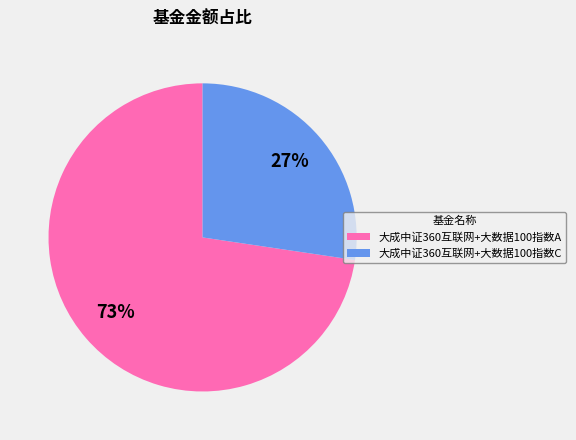

What is the smallest slice in the pie chart?

大成中证360互联网+大数据100指数C